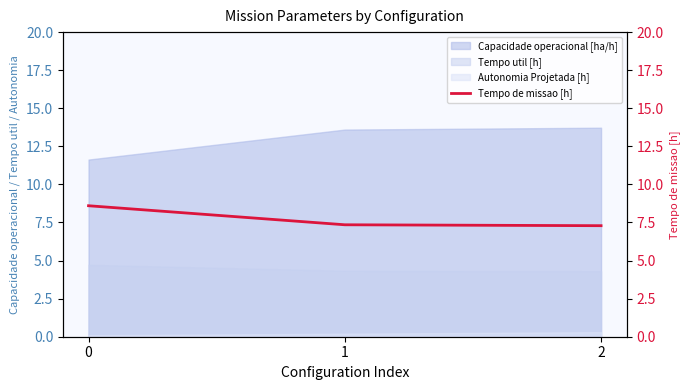

Is it true that Tempo util [h] equals 4.3 at 2?

True